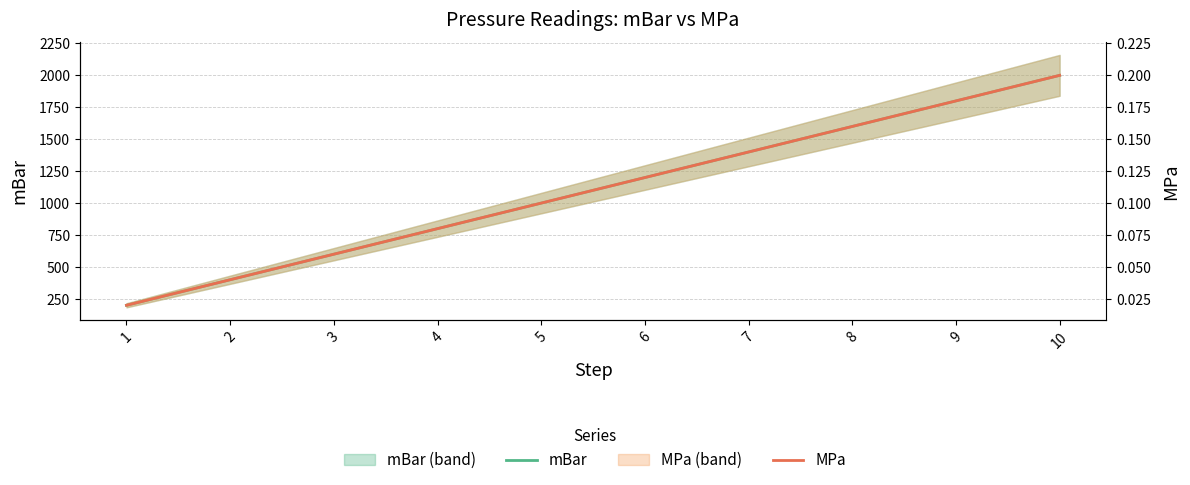

What is the sum of all mBar values?

11000.0